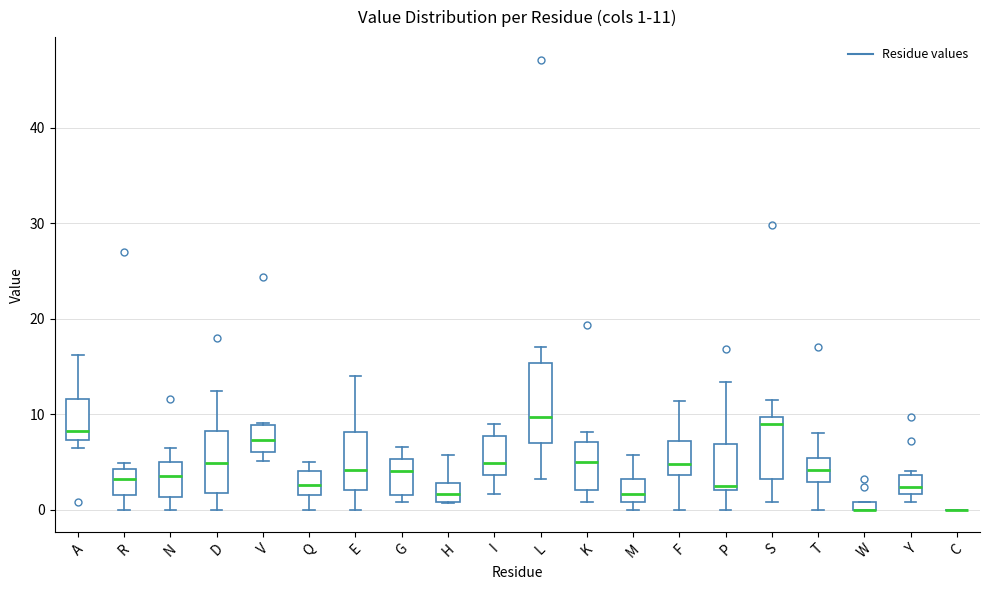

Comparing the boxes themselves (not the whiskers), which one is the tallest?

L